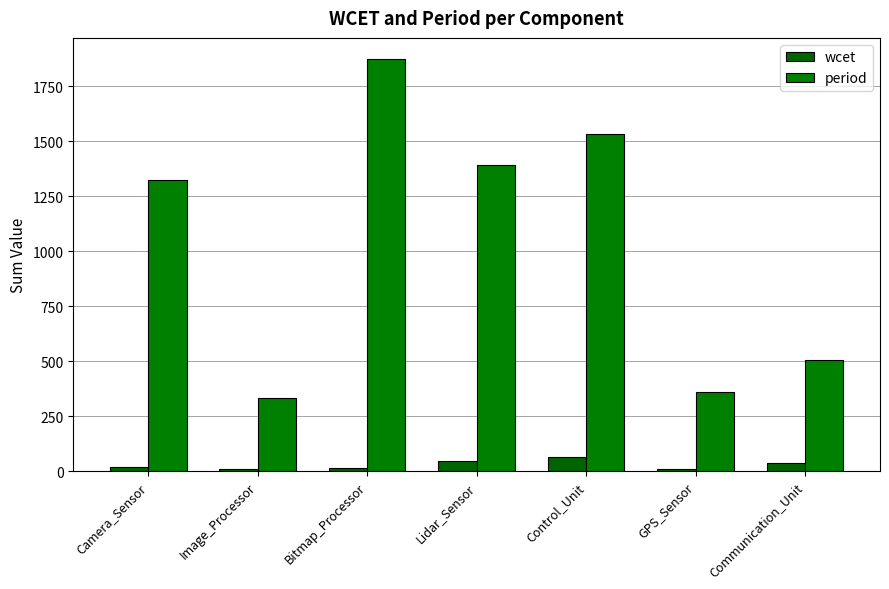

At how many categories does at least one series exceed 894?

4